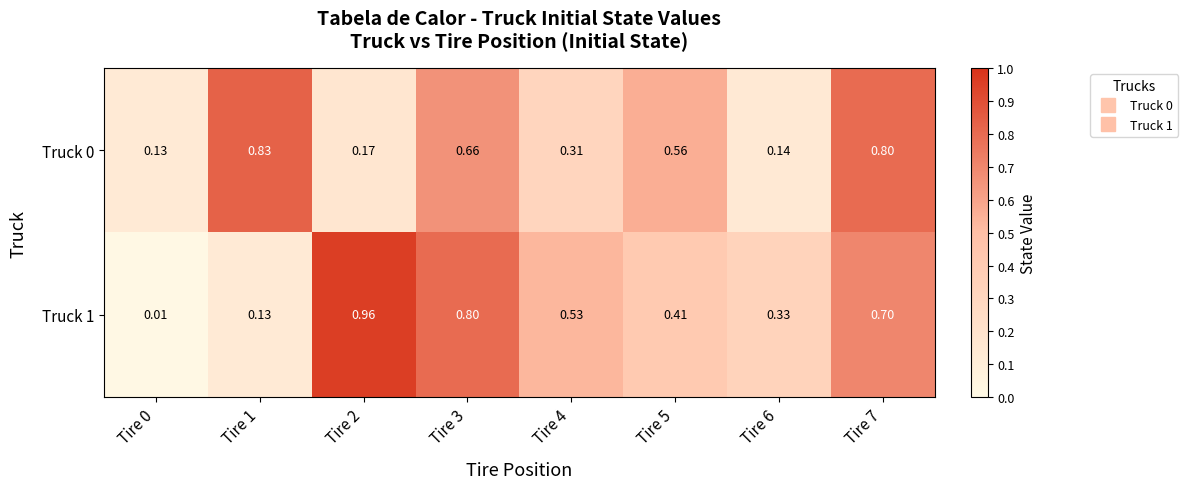

Which series changed the most between Tire 0 and Tire 3?

Truck 1